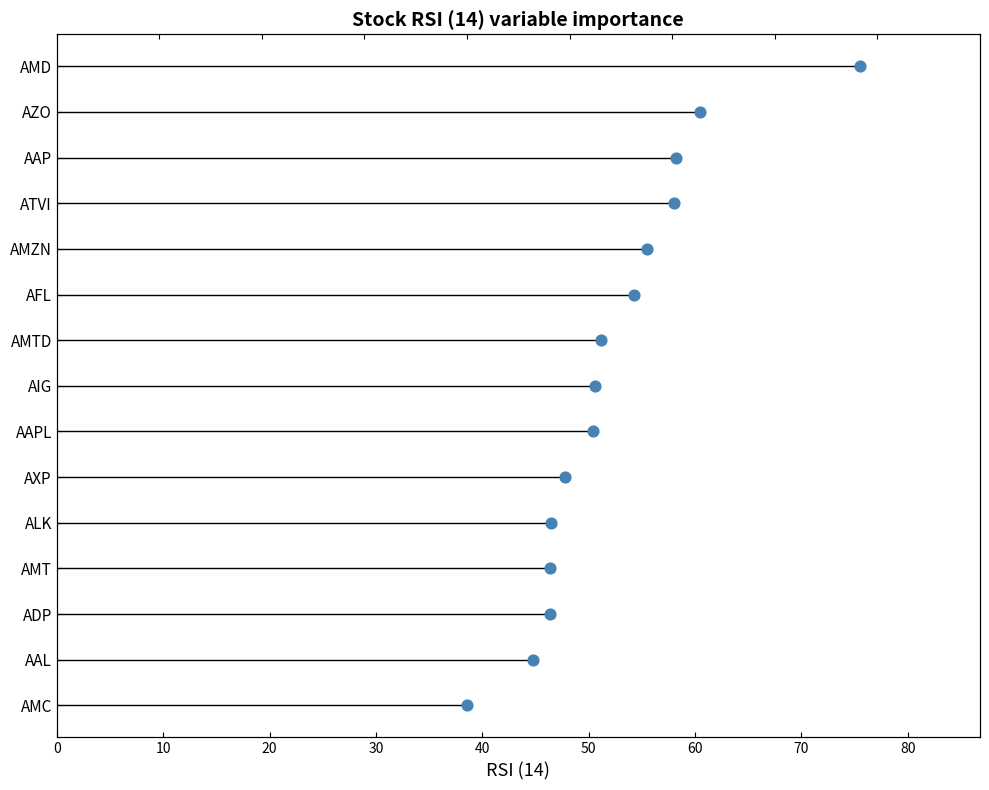

Which has a higher value, 10 or 60?

60